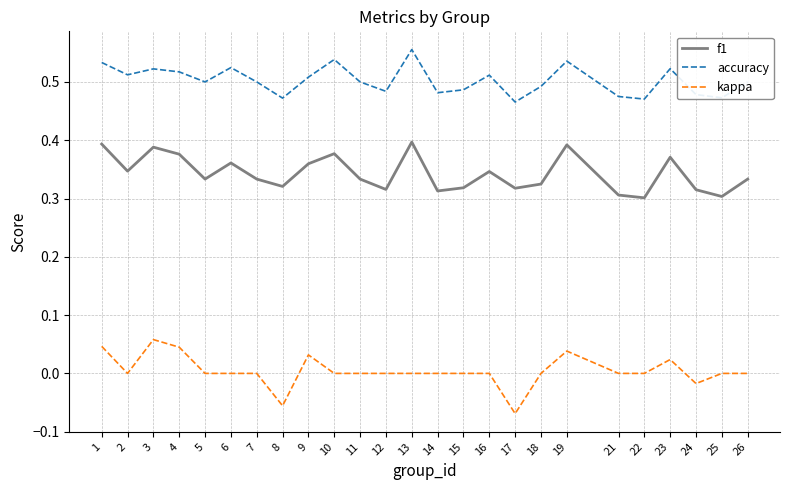

Is the value of kappa at 13 greater than the value of f1 at 18?

No